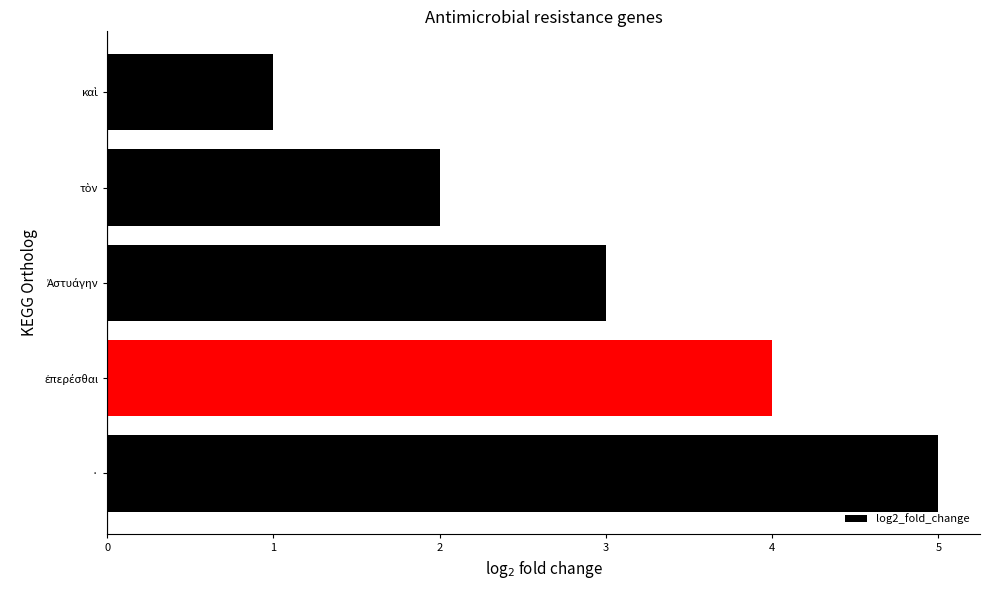

Which category has the highest value across all series?

·